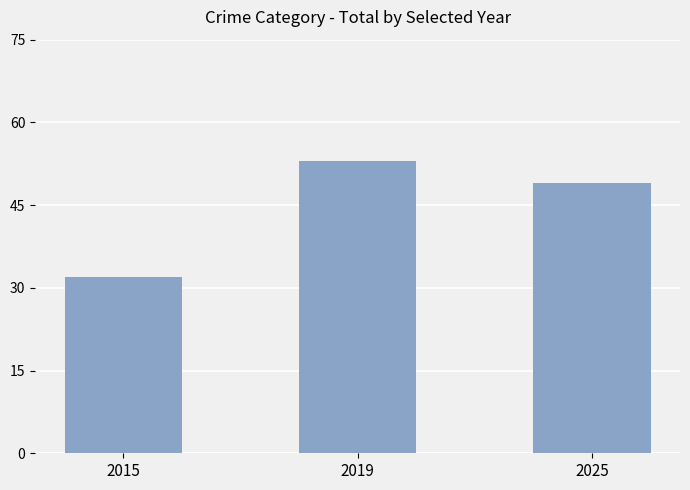

What is the sum of the values at 2015 and 2025?

81